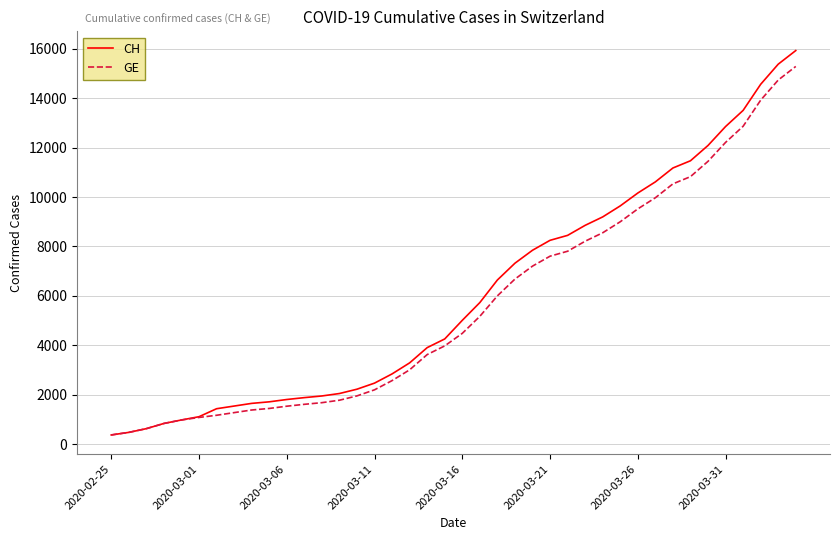

What is the maximum value shown in the chart?

15926